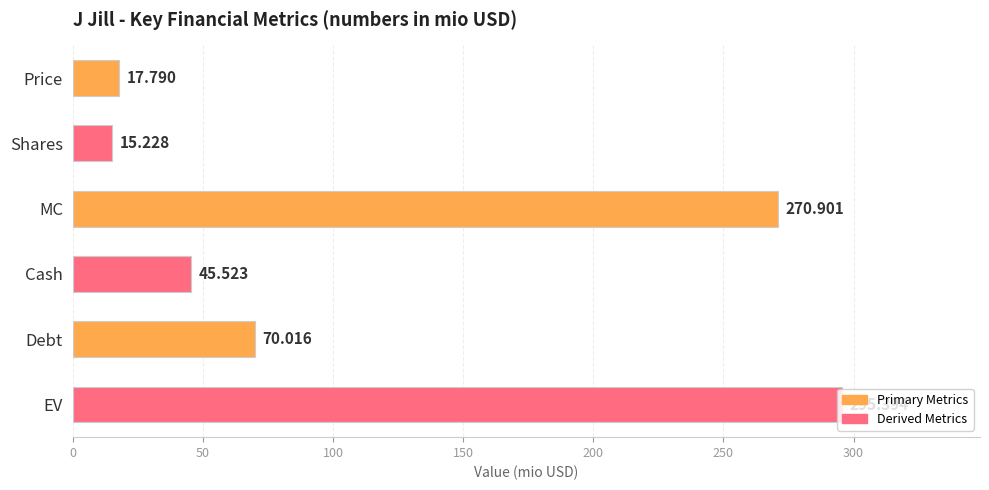

Which has a higher value, Shares or Debt?

Debt